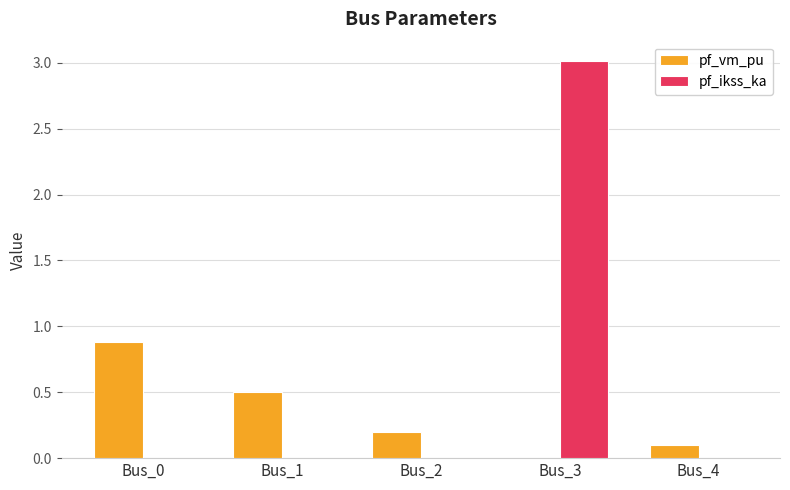

How many series are shown in this chart?

2